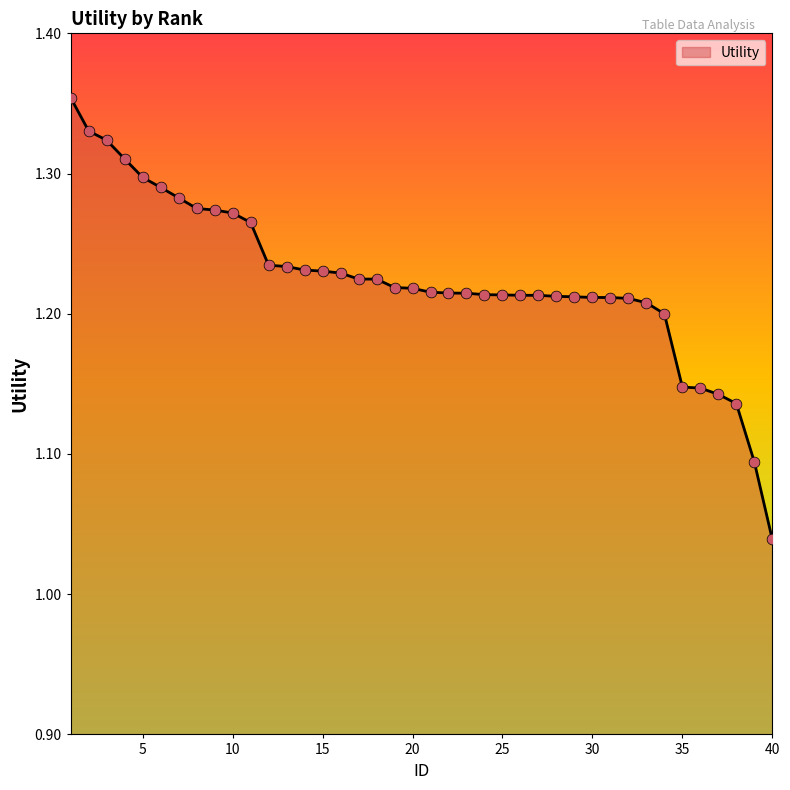

What is the difference between the maximum and minimum values?

0.3